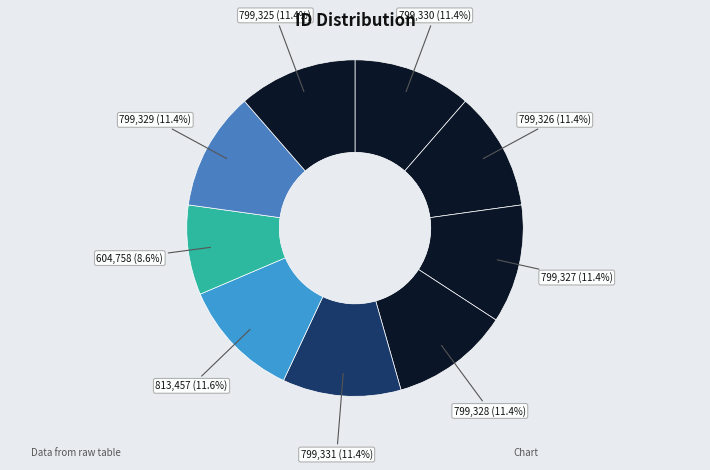

Is there any slice that represents more than half of the pie?

No